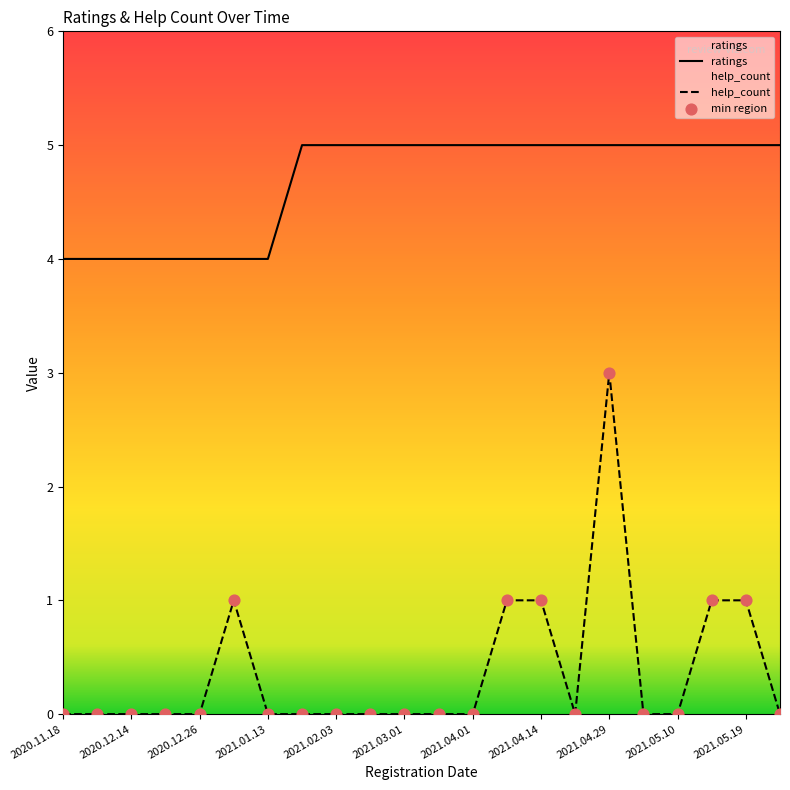

At which category is the sum across all series the highest?

2021.04.29